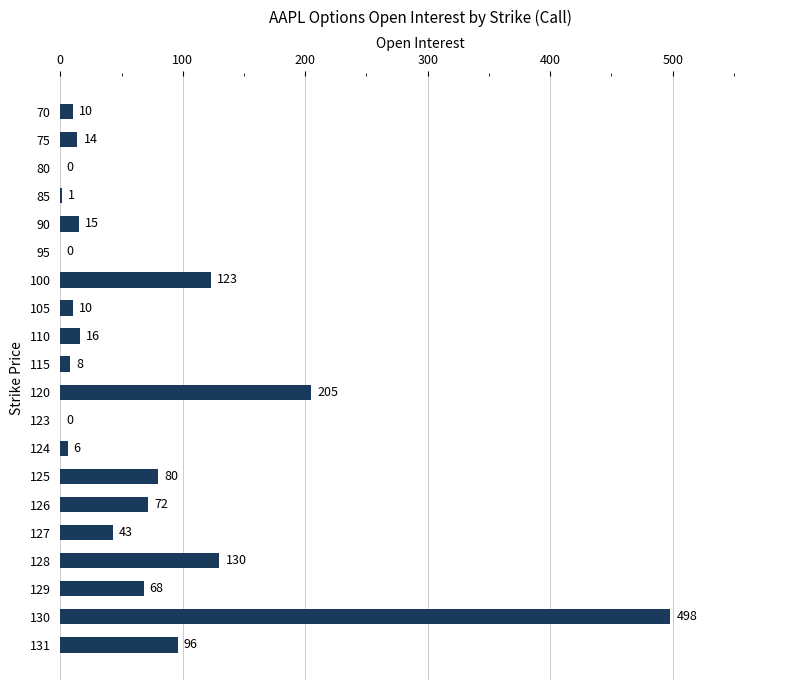

Where is the data nearest to the value 249?

120